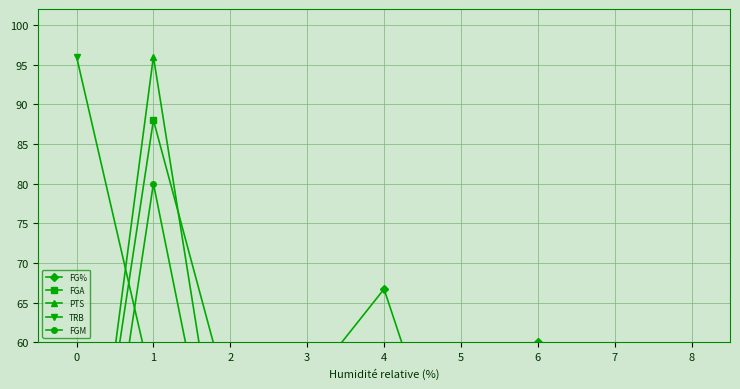

Reading right to left, extract all data points from this chart.

FG%: 0.0	50.0	60.0	37.5	66.7	54.5	30.8	45.5	33.3
FGA: 12.0	8.0	20.0	32.0	24.0	44.0	52.0	88.0	24.0
PTS: 0.0	6.4	28.8	28.8	32.0	51.2	35.2	96.0	22.4
TRB: 0.0	6.0	12.0	12.0	42.0	24.0	36.0	54.0	96.0
FGM: 0.0	8.0	24.0	24.0	32.0	48.0	32.0	80.0	16.0